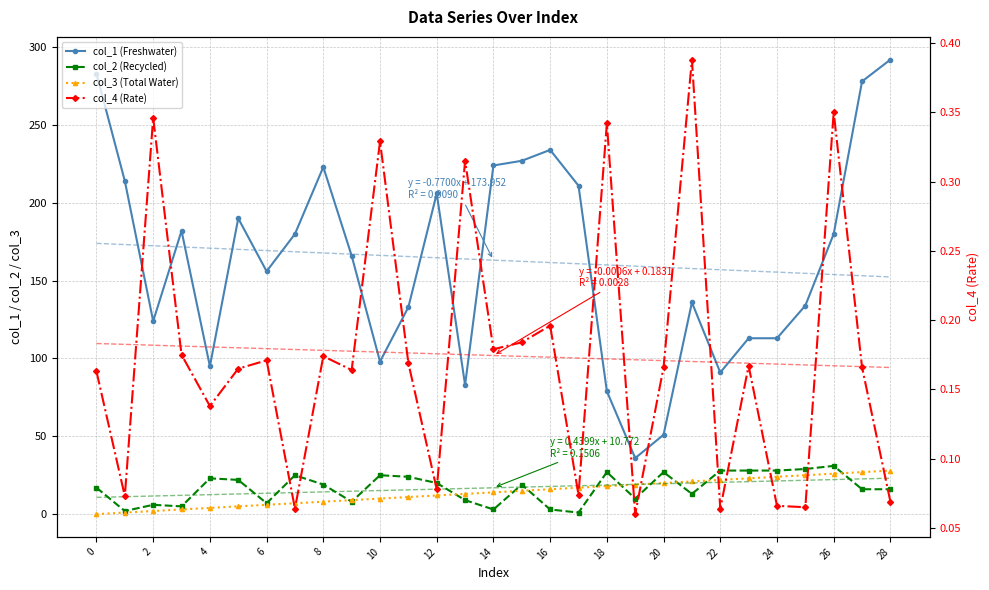

Where is col_4 (Rate) nearest to the value 0?

19